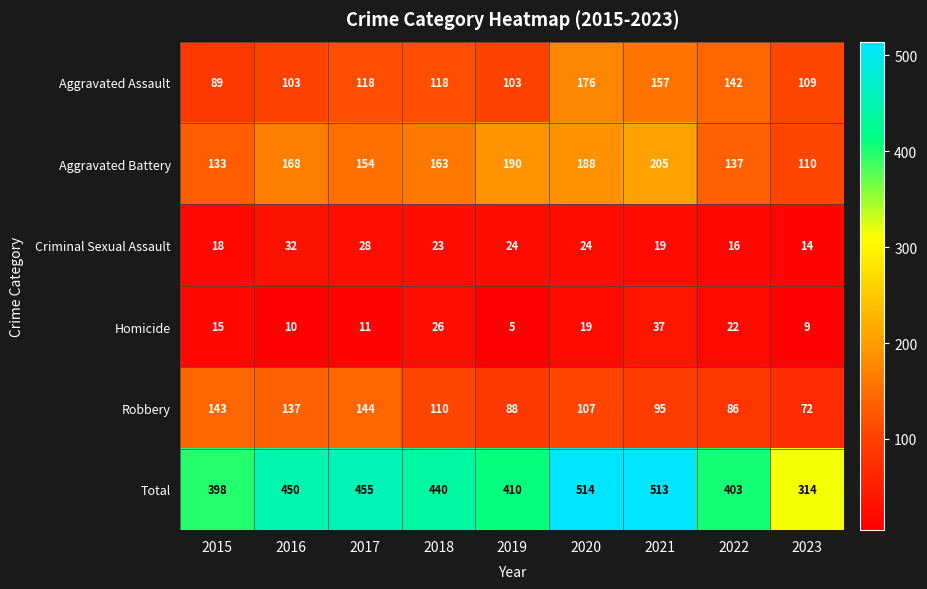

At how many categories does at least one series exceed 250?

9